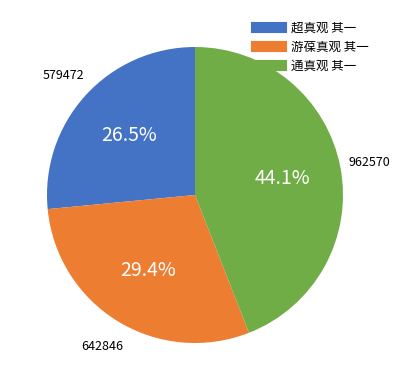

What is the smallest slice in the pie chart?

超真观 其一